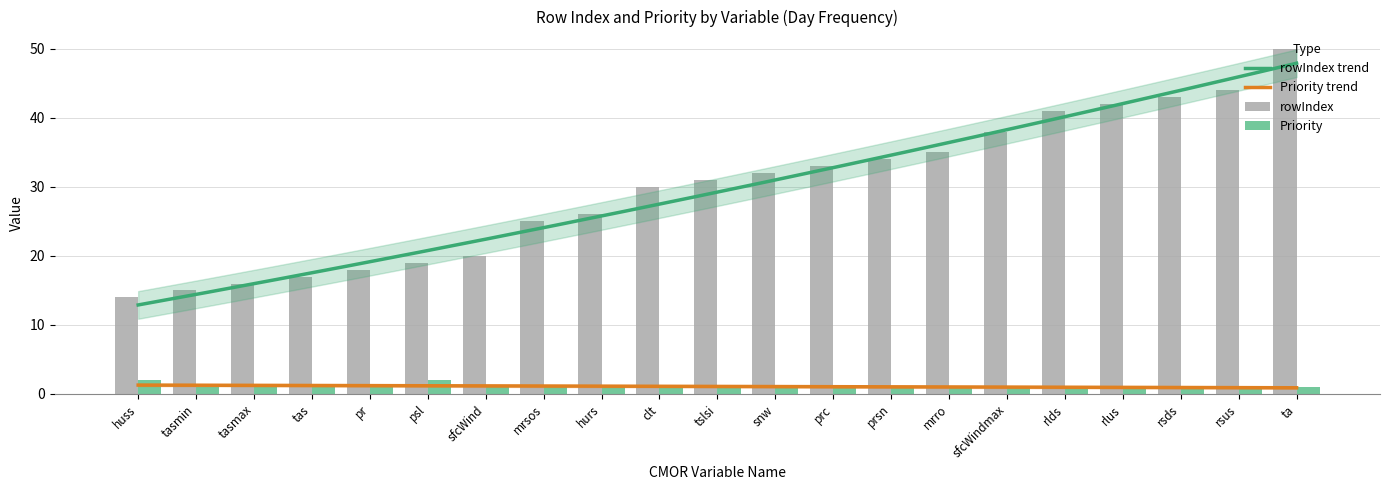

Is it true that rowIndex equals 18 at rsds?

False